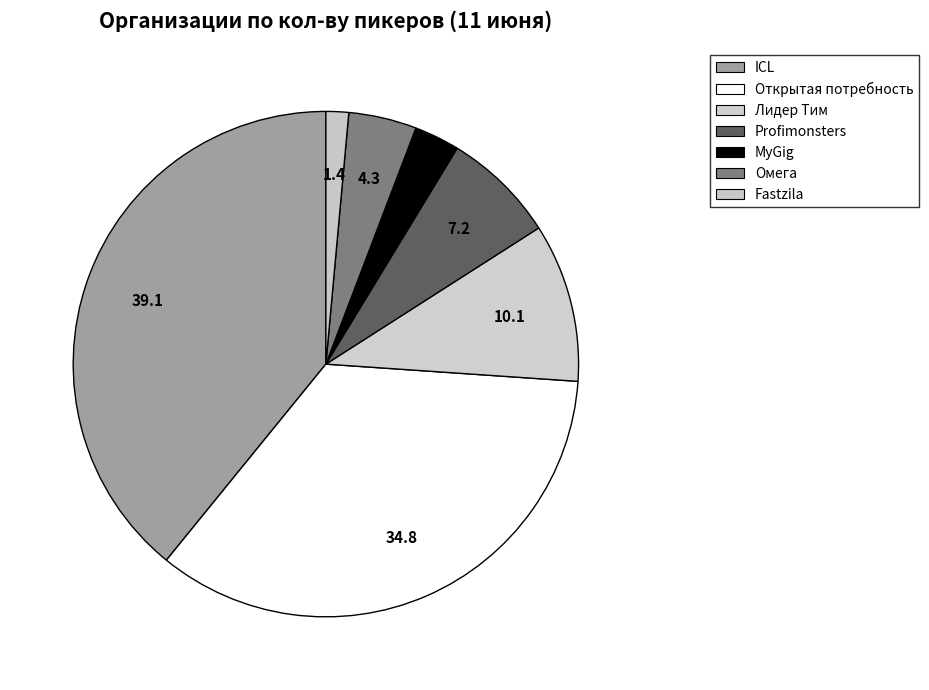

Is it true that Profimonsters is 15% of the pie?

False